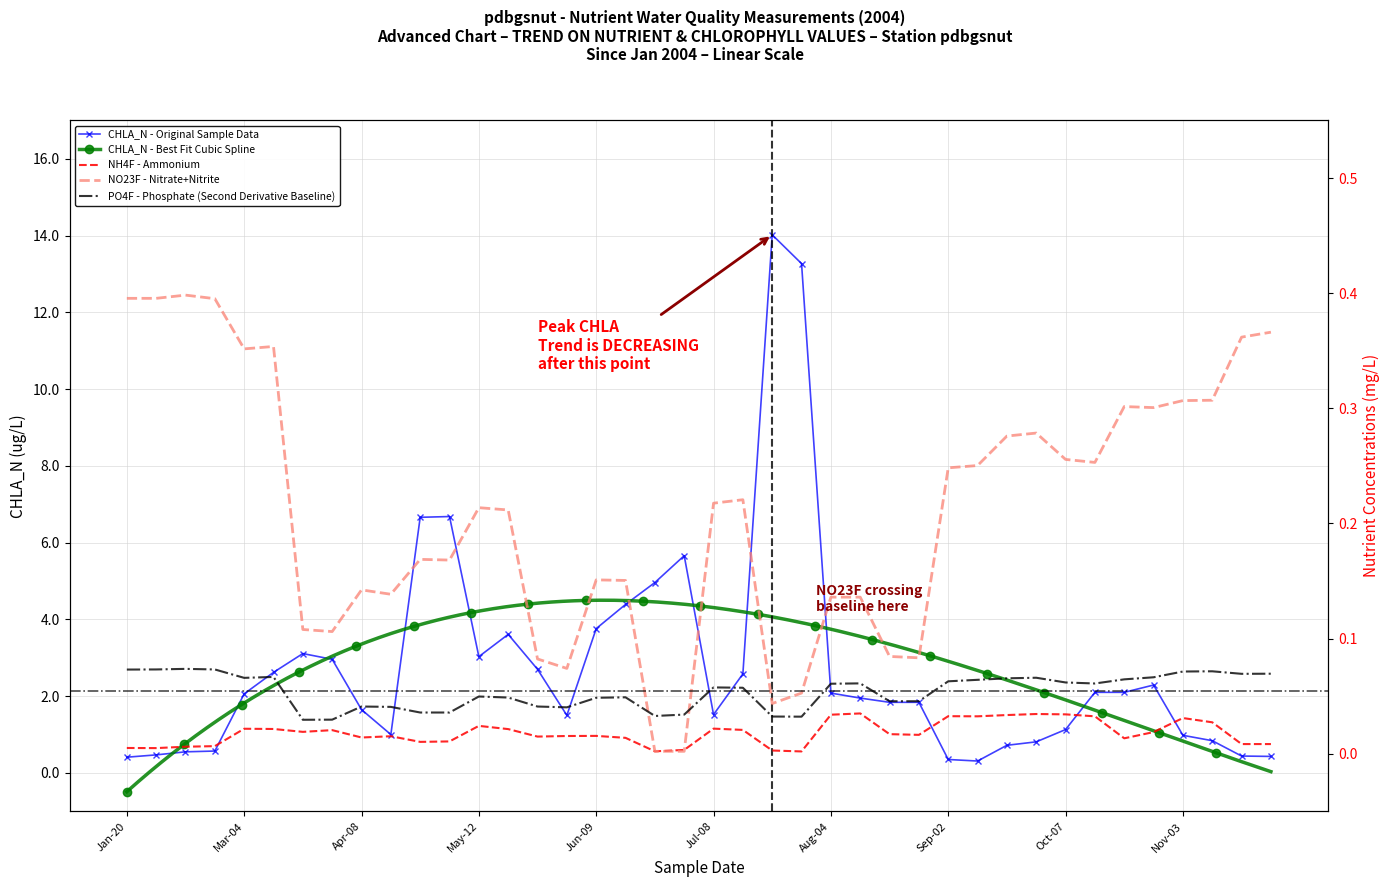

Between 26 and 14, which is larger?

14